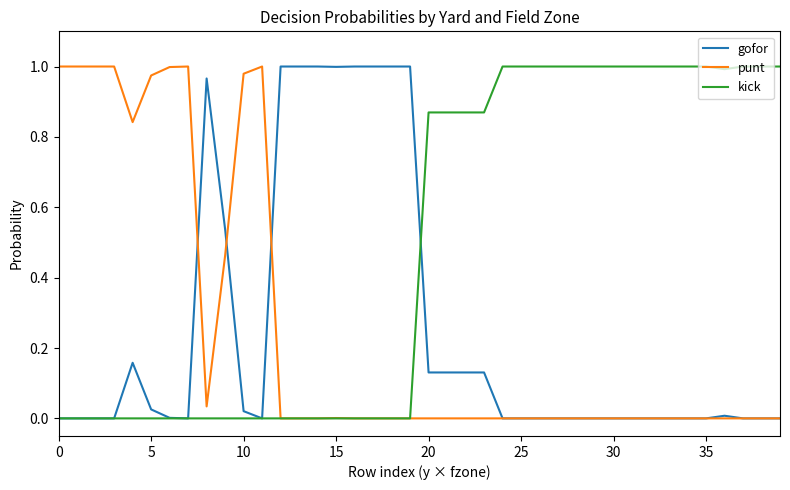

Which series has the largest total across all categories?

kick